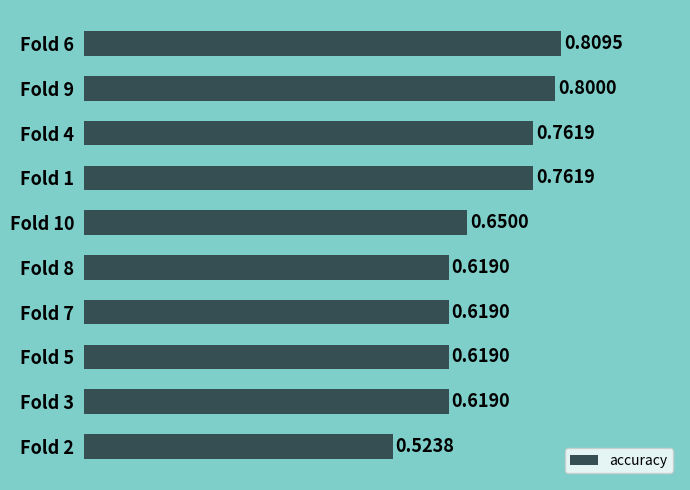

What is the difference between the maximum and minimum values?

0.3